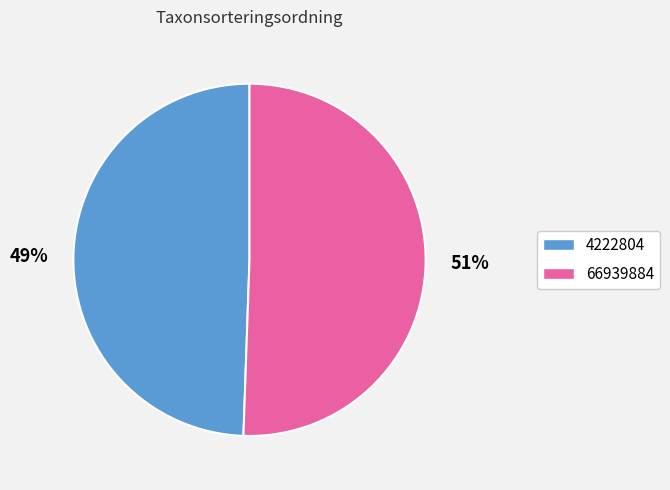

The 4222804 slice represents 49% of the pie. True or false?

True